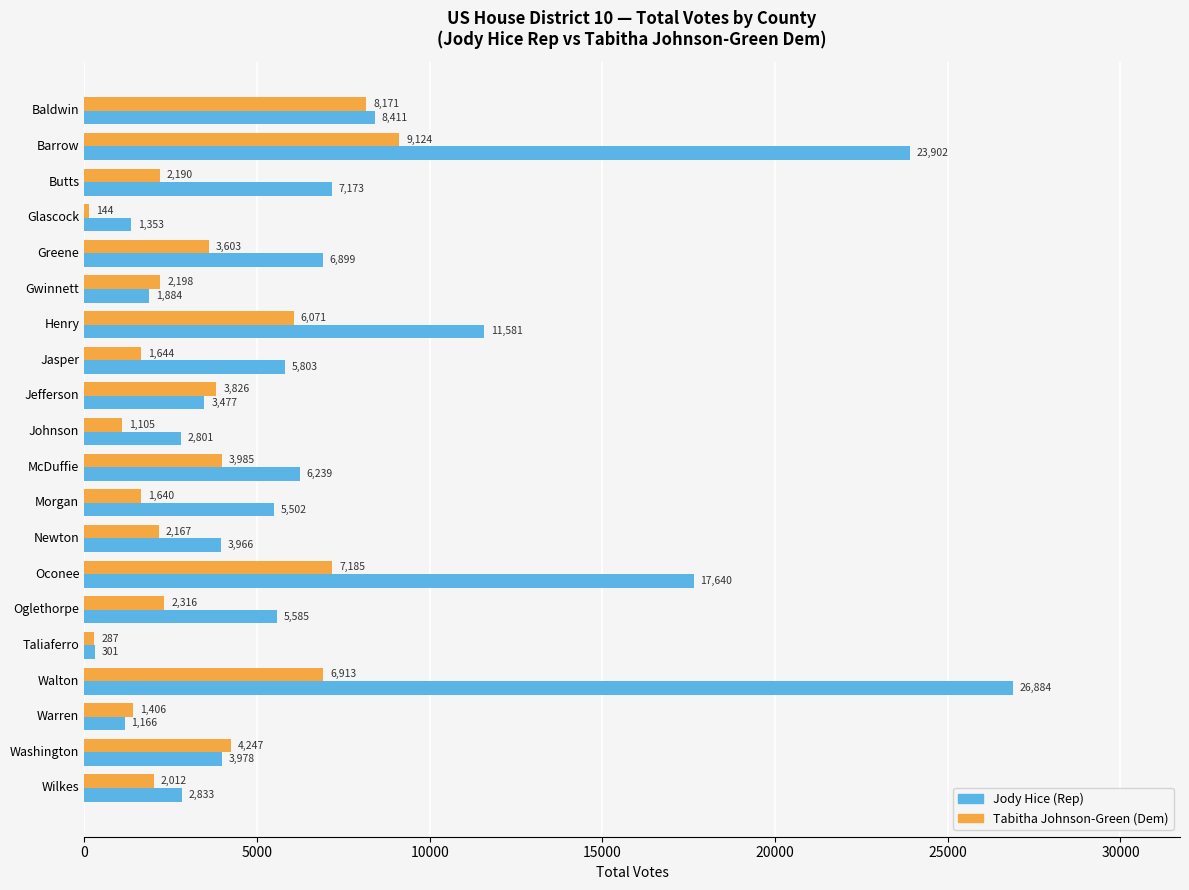

At which category is the sum across all series the highest?

Walton